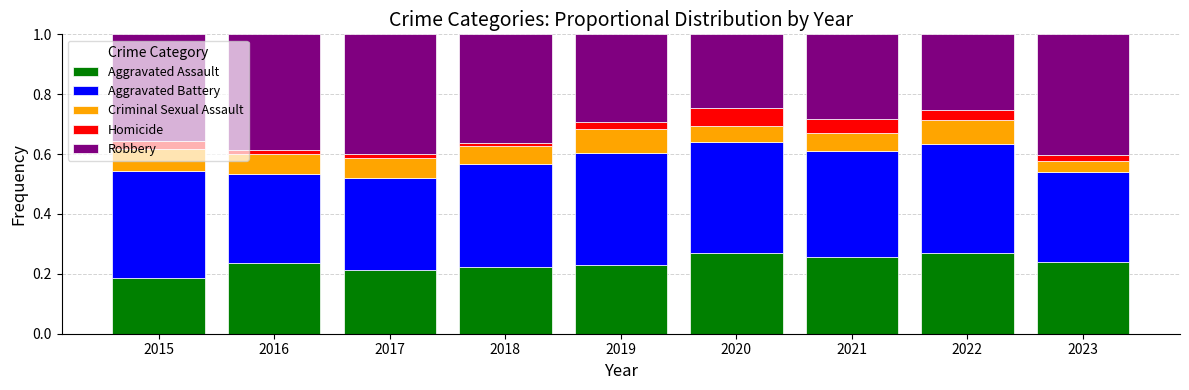

Count the number of categories in the chart.

9